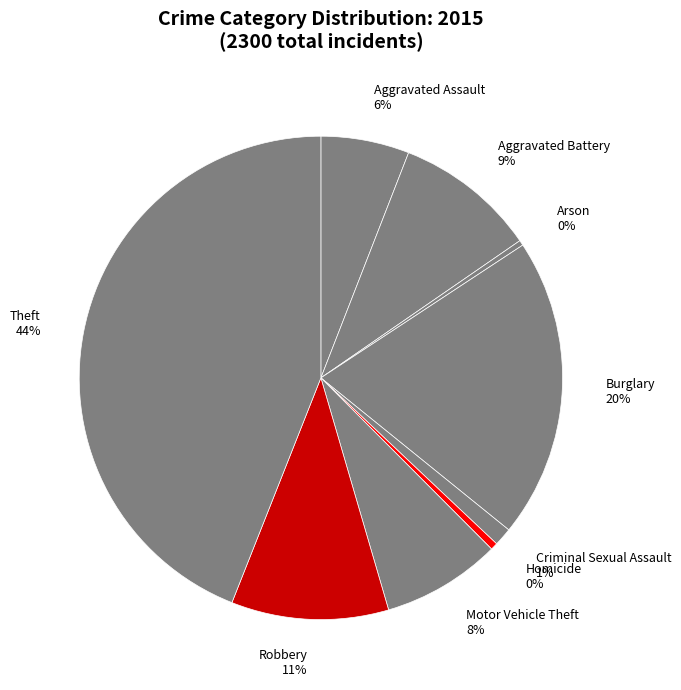

True or false: Theft accounts for 44% of the total.

True